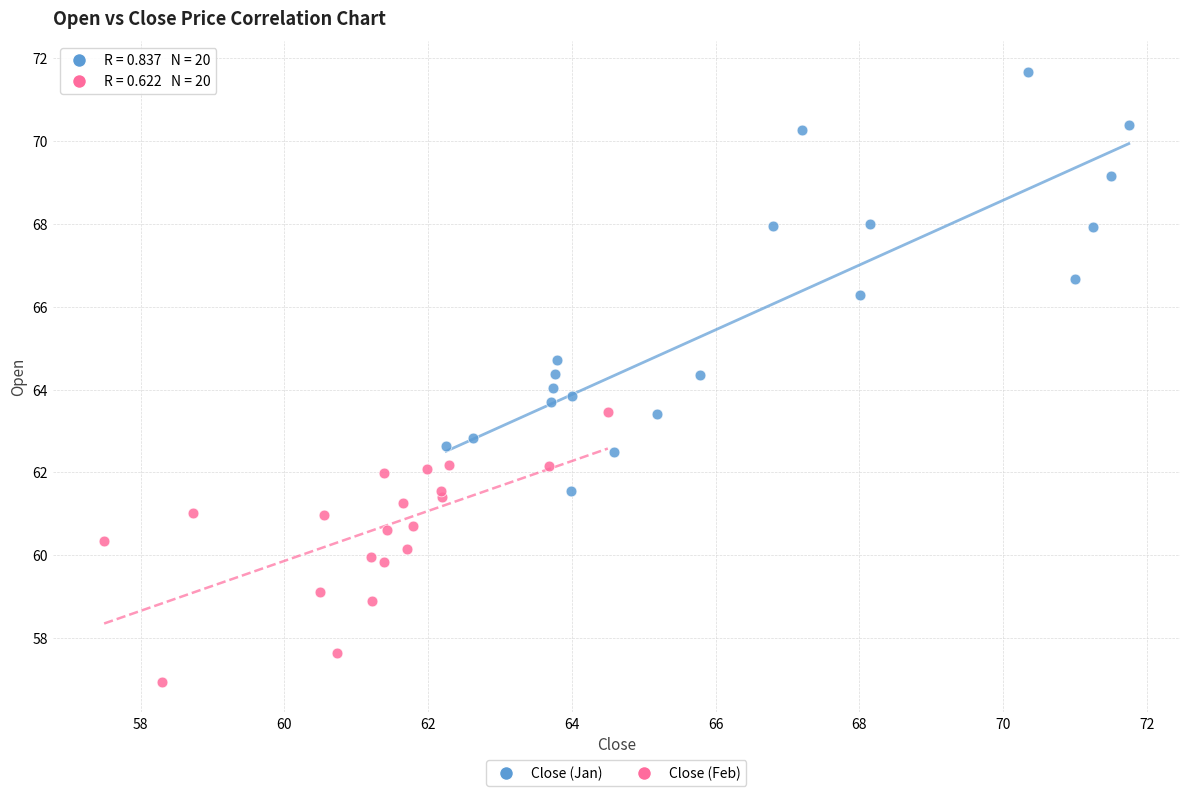

Which series reaches the maximum Y coordinate?

Close (Jan)